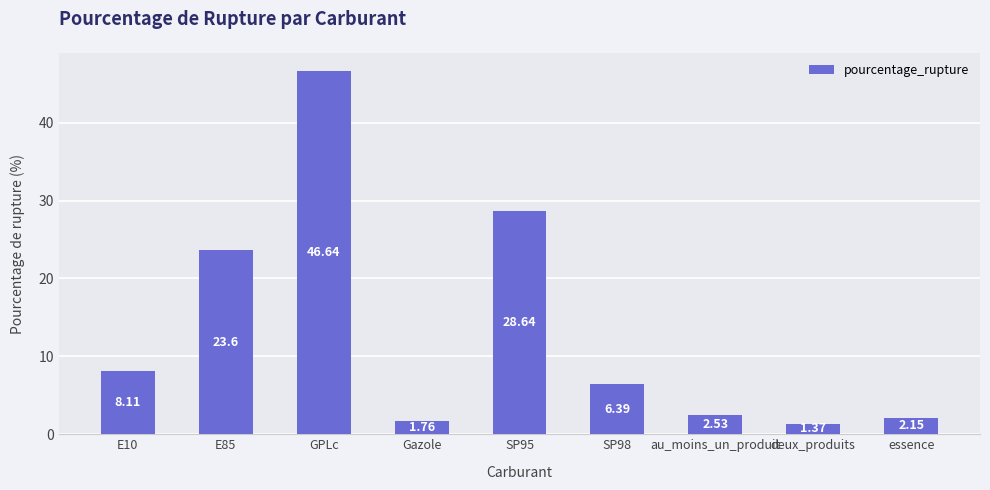

What is the difference between the values at GPLc and E10?

38.5